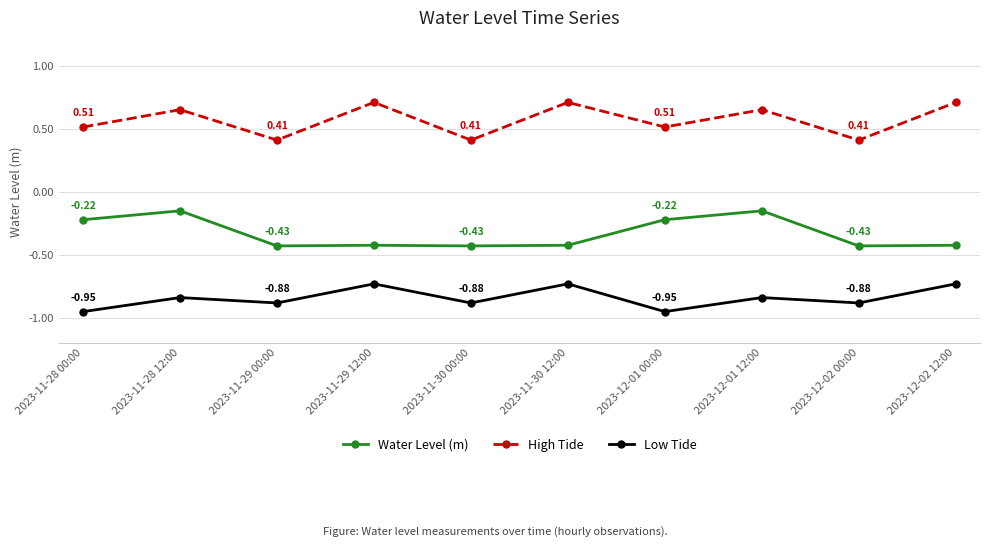

Which series has the largest total across all categories?

High Tide